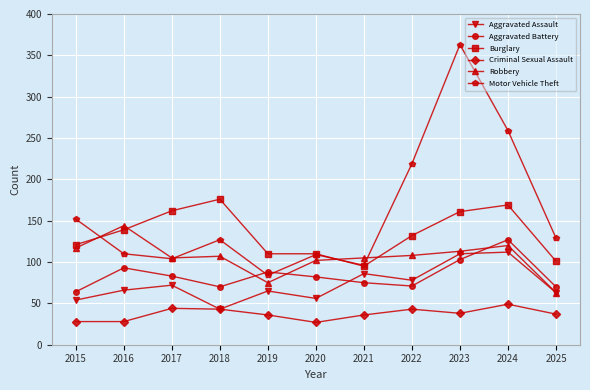

Is it true that Criminal Sexual Assault equals 23 at 2023?

False